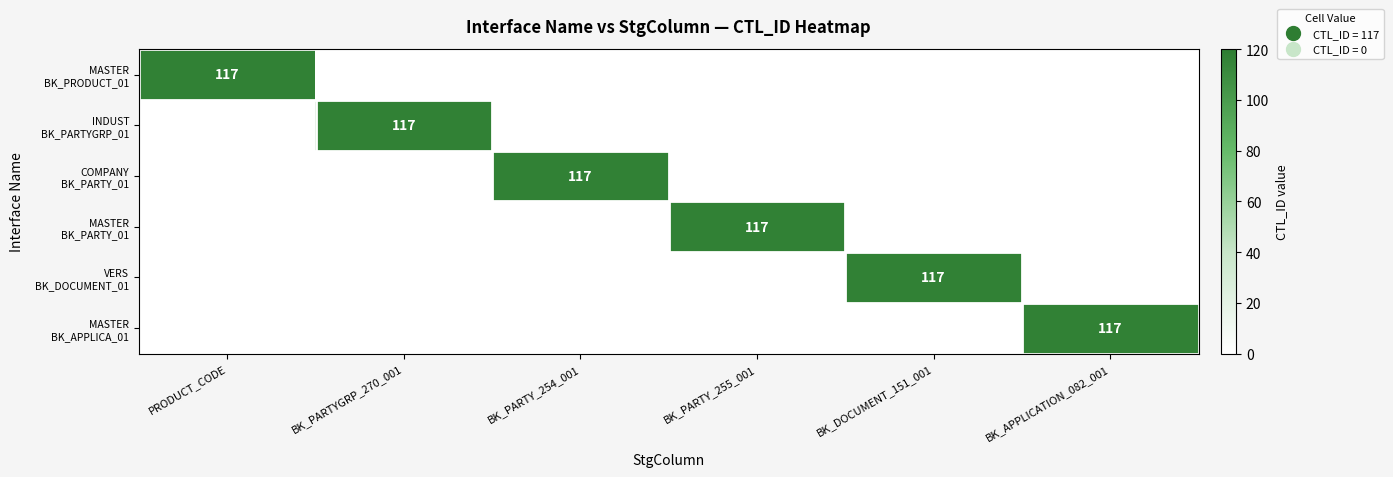

Which category has the lowest value in the MASTER BK_PARTY_01 series?

PRODUCT_CODE